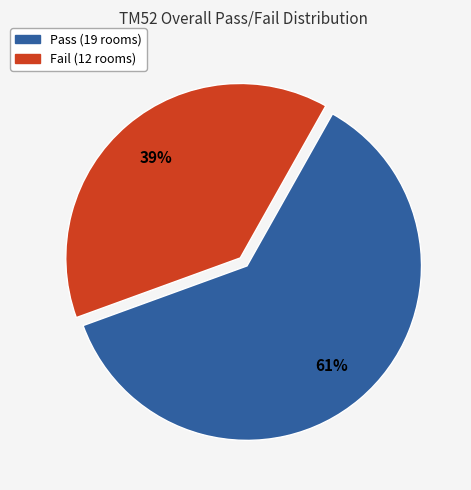

The Fail slice represents 39% of the pie. True or false?

True